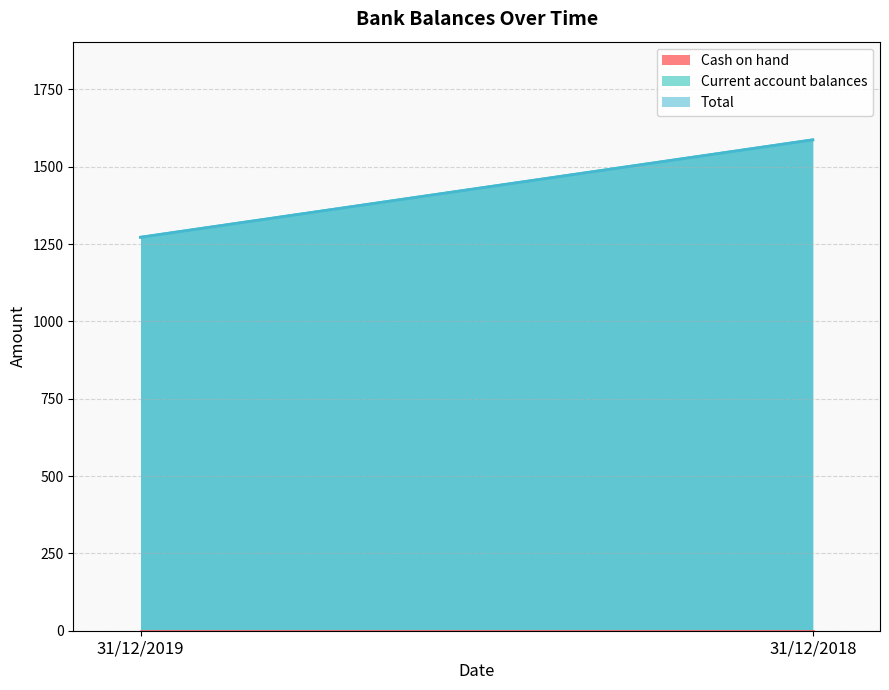

The Current account balances series shows 756 at 31/12/2018. True or false?

False